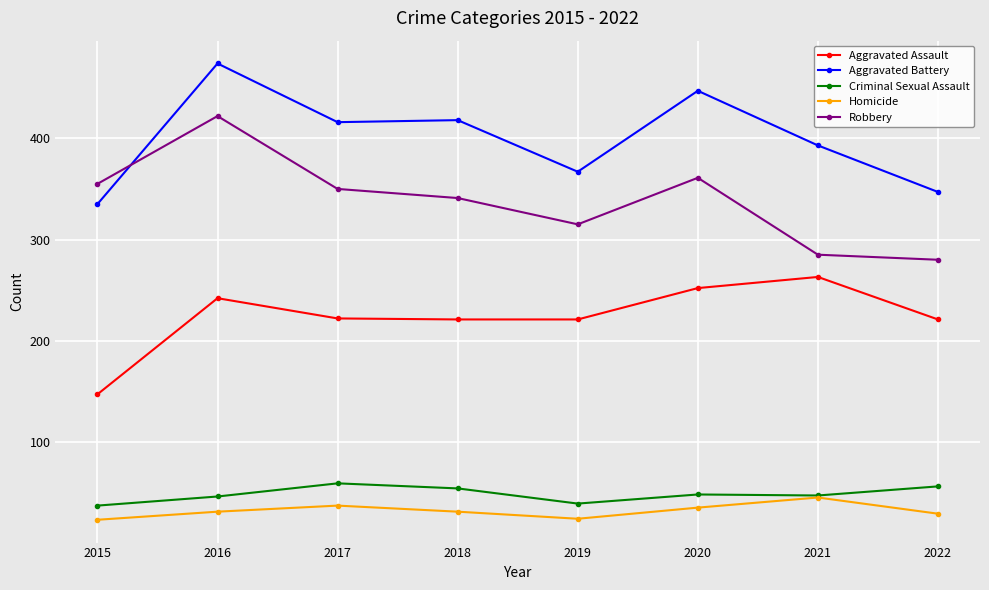

The value of Robbery at 2016 is 422. True or false?

True